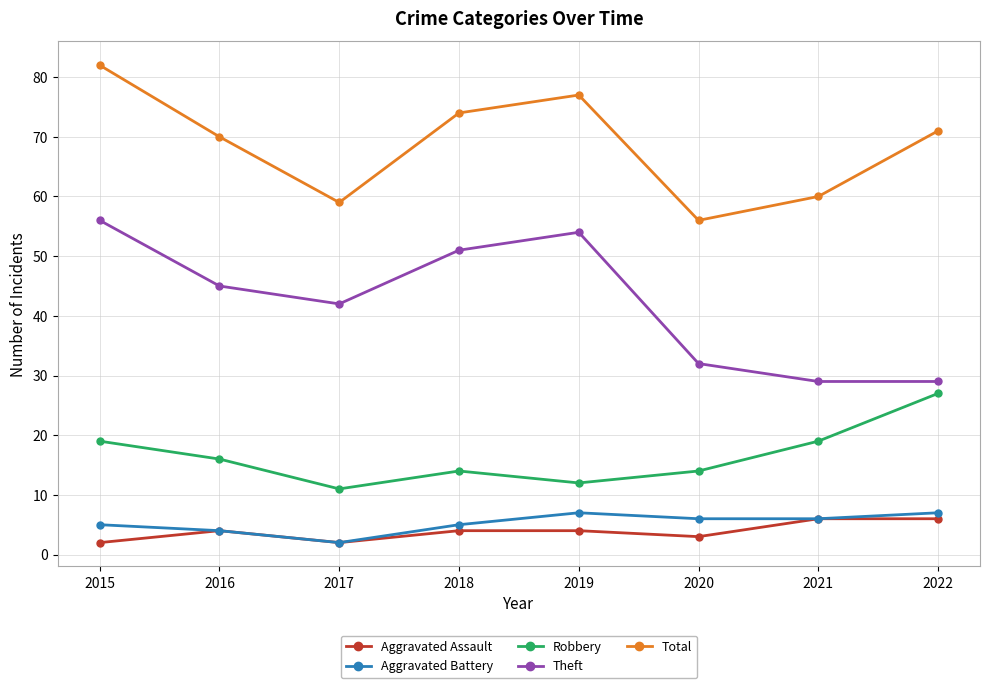

True or false: Theft has a value of 54 at 2019.

True